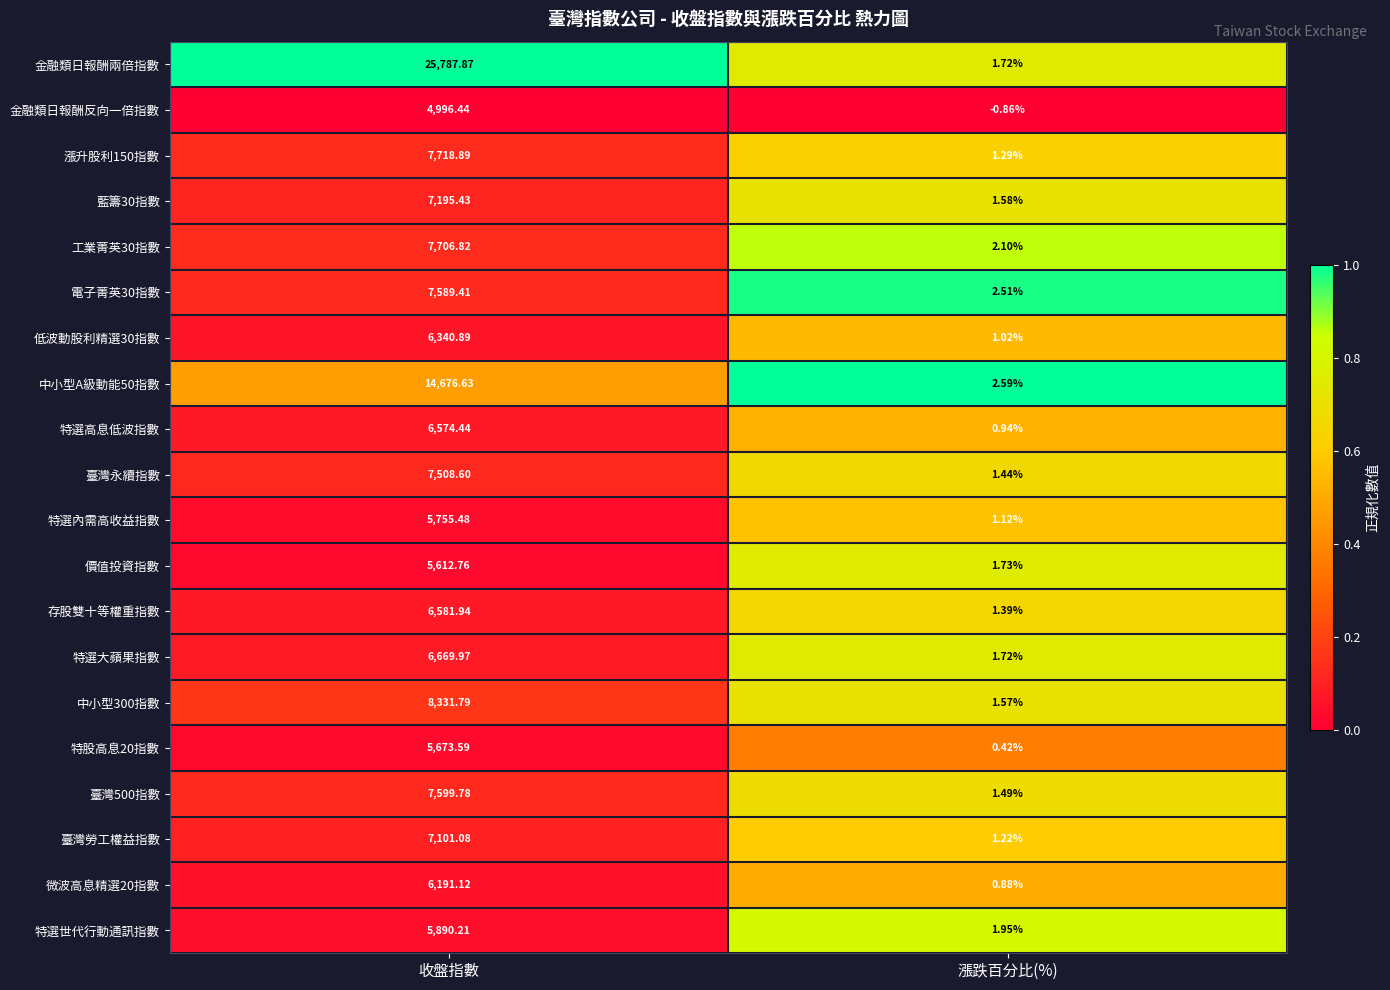

Which series has the largest total across all categories?

金融類日報酬兩倍指數